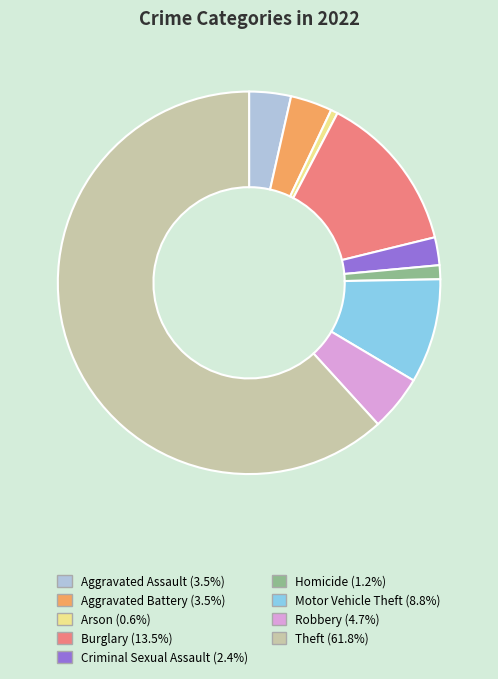

What is the majority slice?

Theft